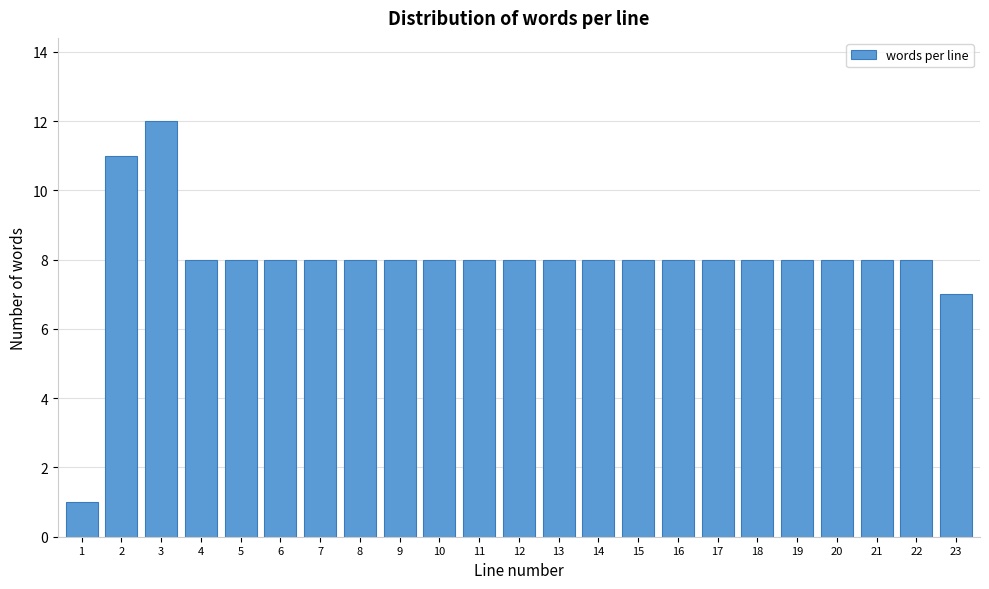

Reading right to left, what are all the values shown in this chart?

23=7	22=8	21=8	20=8	19=8	18=8	17=8	16=8	15=8	14=8	13=8	12=8	11=8	10=8	9=8	8=8	7=8	6=8	5=8	4=8	3=12	2=11	1=1